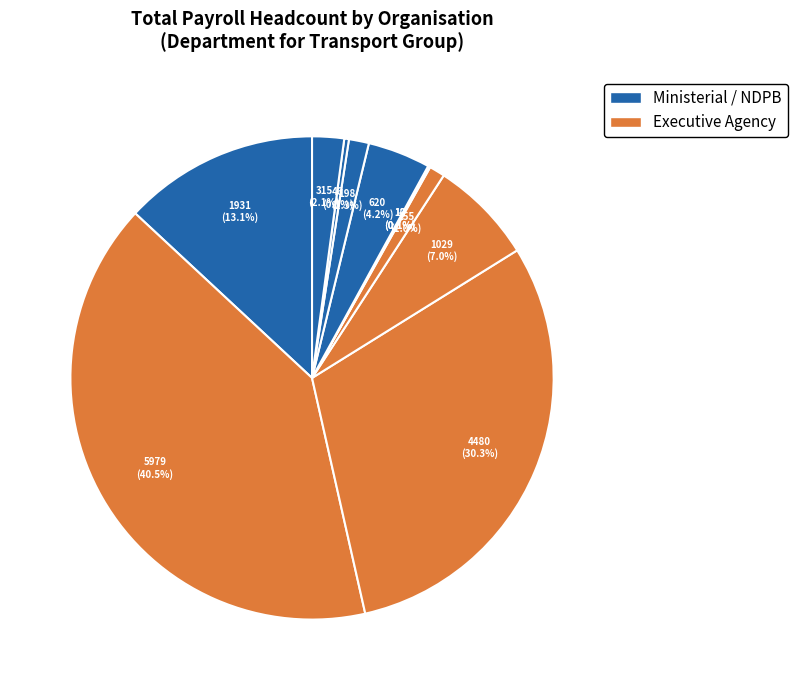

What is the largest slice in the pie chart?

Driver and Vehicle Licensing Agency